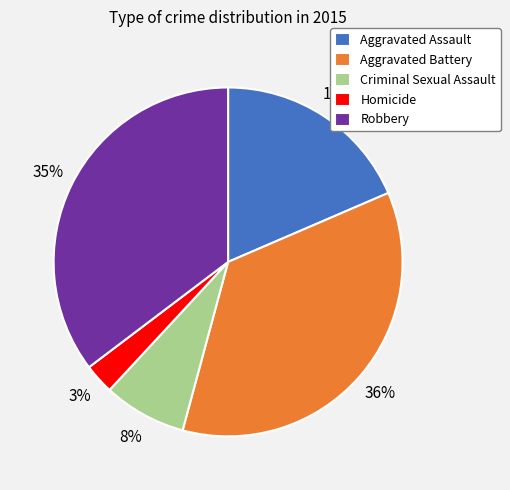

Does Criminal Sexual Assault represent more than half of the total?

No